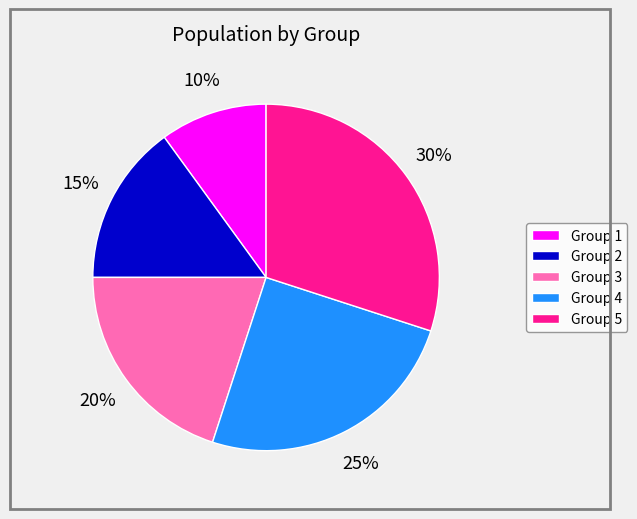

Do Group 3 and Group 2 together represent more than half of the pie?

No